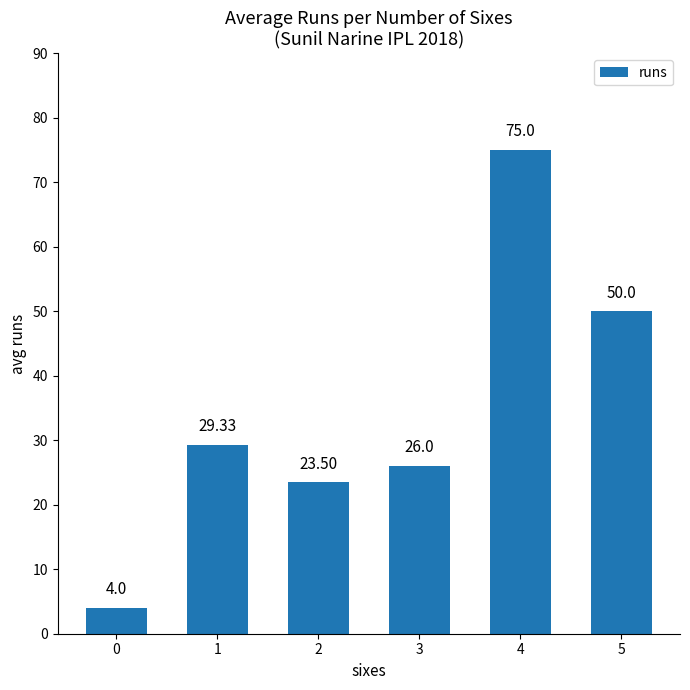

Rank the categories by value from lowest to highest.

0, 2, 3, 1, 5, 4